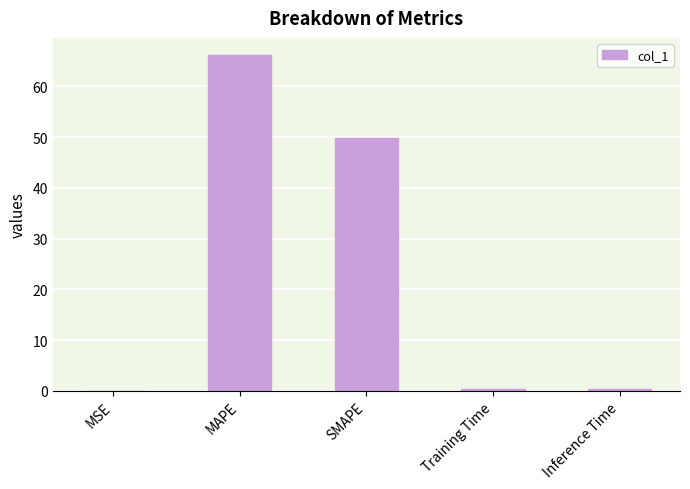

Which has a higher value, SMAPE or Training Time?

SMAPE